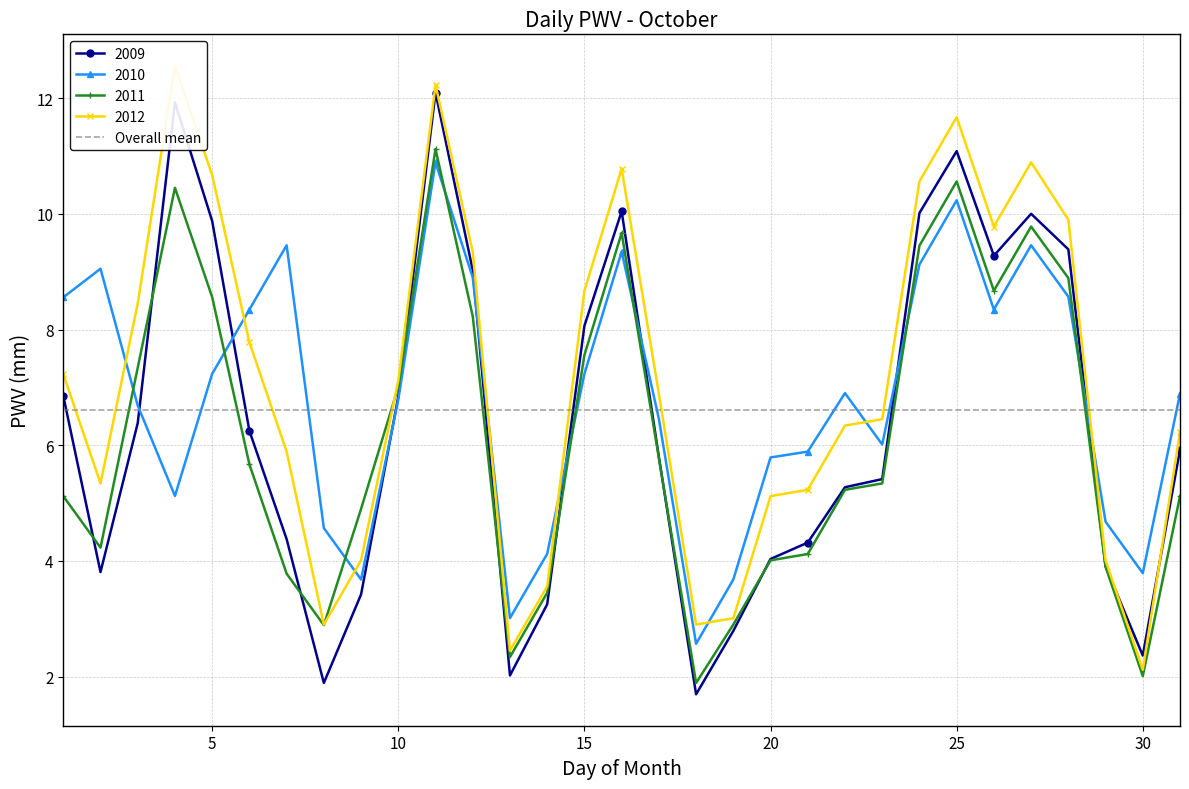

List the labels in order of 2010 value, smallest first.

18, 13, 9, 19, 30, 14, 8, 29, 4, 20, 21, 23, 17, 3, 10, 31, 22, 5, 15, 6, 26, 1, 28, 12, 2, 24, 16, 7, 27, 25, 11